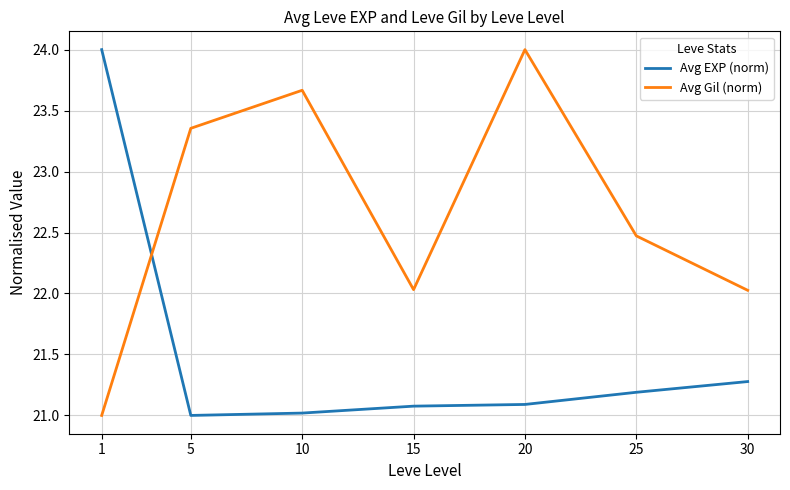

At 1, list the series in order from largest to smallest.

Avg EXP (norm), Avg Gil (norm)